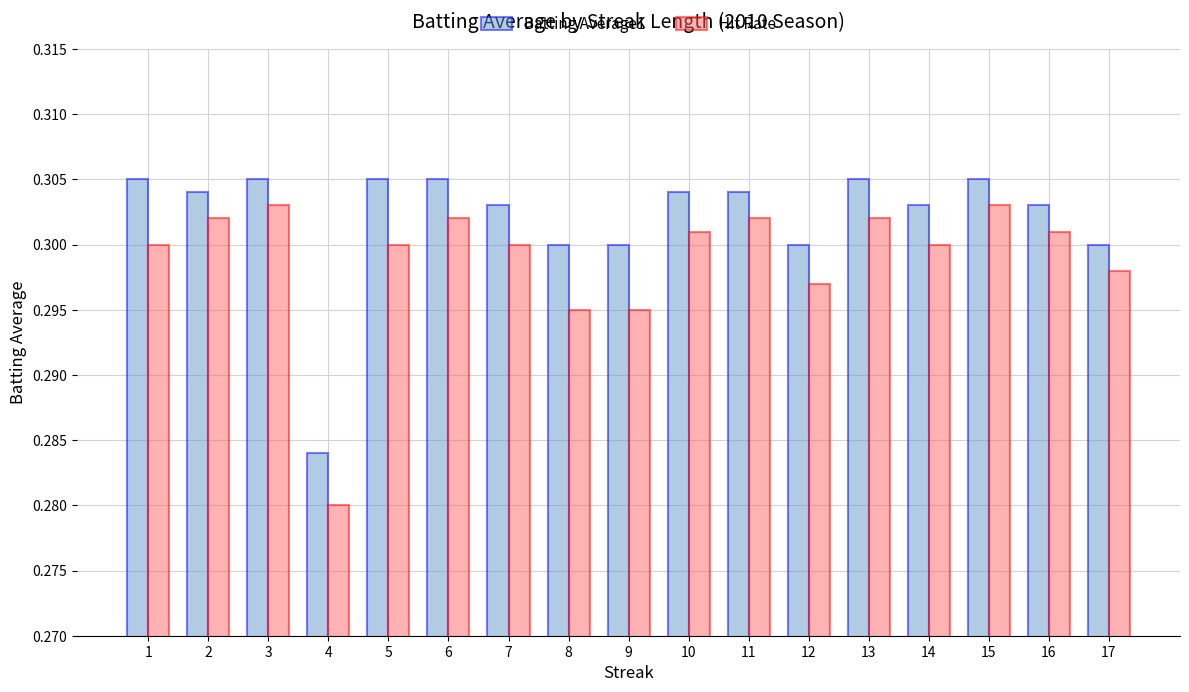

Which category has the lowest value across all series?

4